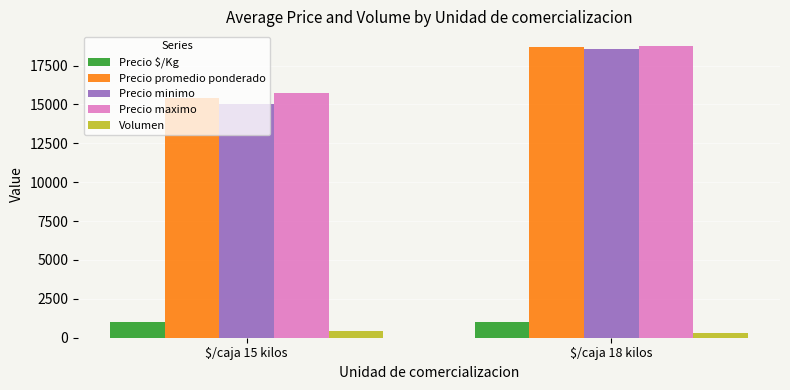

Is the value of Precio minimo at $/caja 15 kilos greater than the value of Precio maximo at $/caja 18 kilos?

No